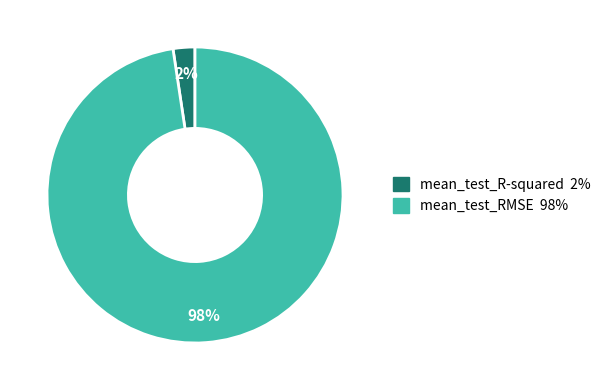

Count the number of slices in the pie.

2